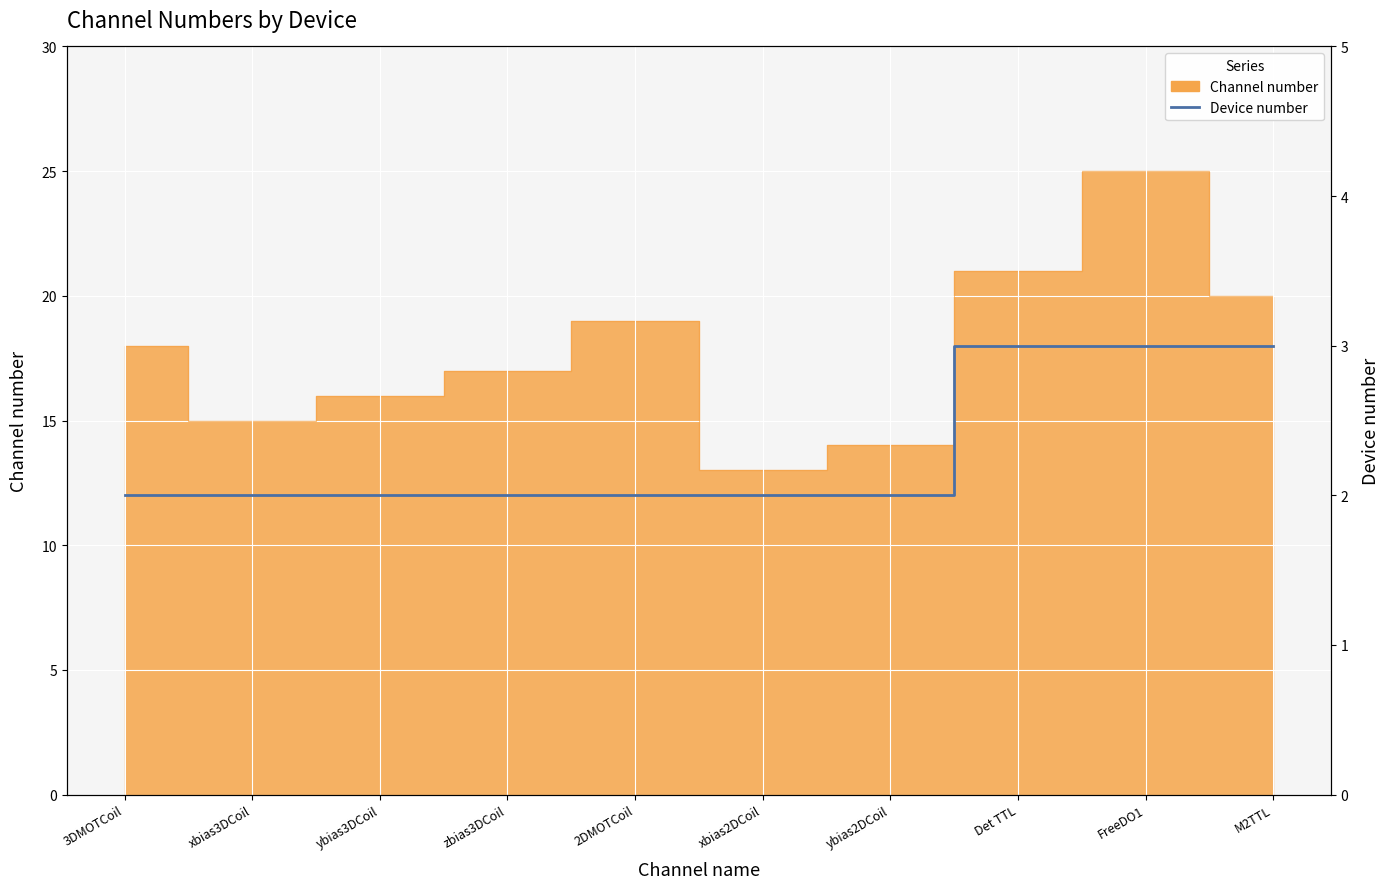

Which has a higher value, M2TTL or 3DMOTCoil?

M2TTL